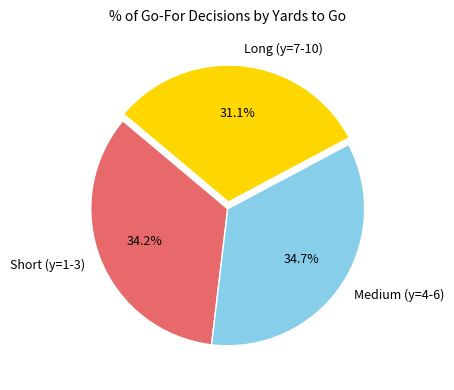

Which slice is the smallest?

Long (y=7-10)